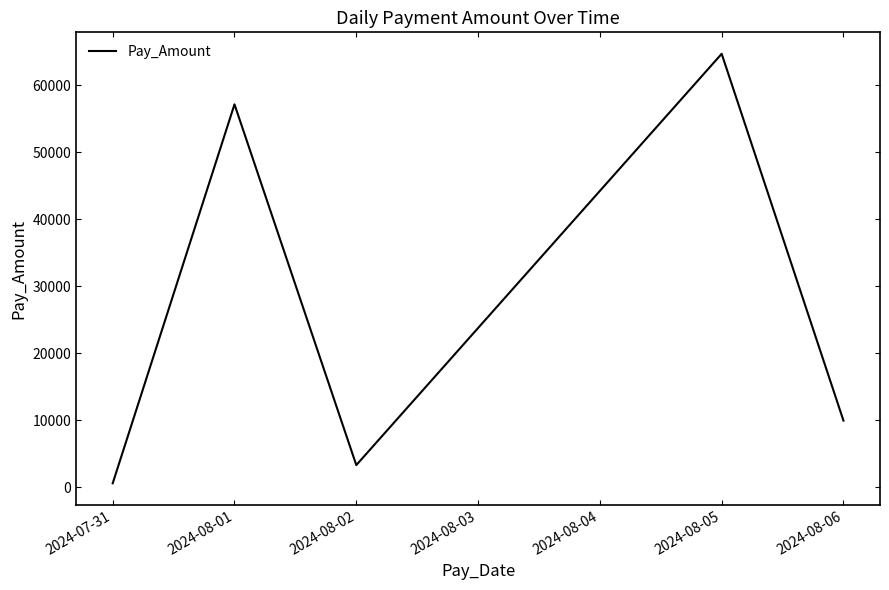

Where is the data nearest to the value 32637?

2024-08-06